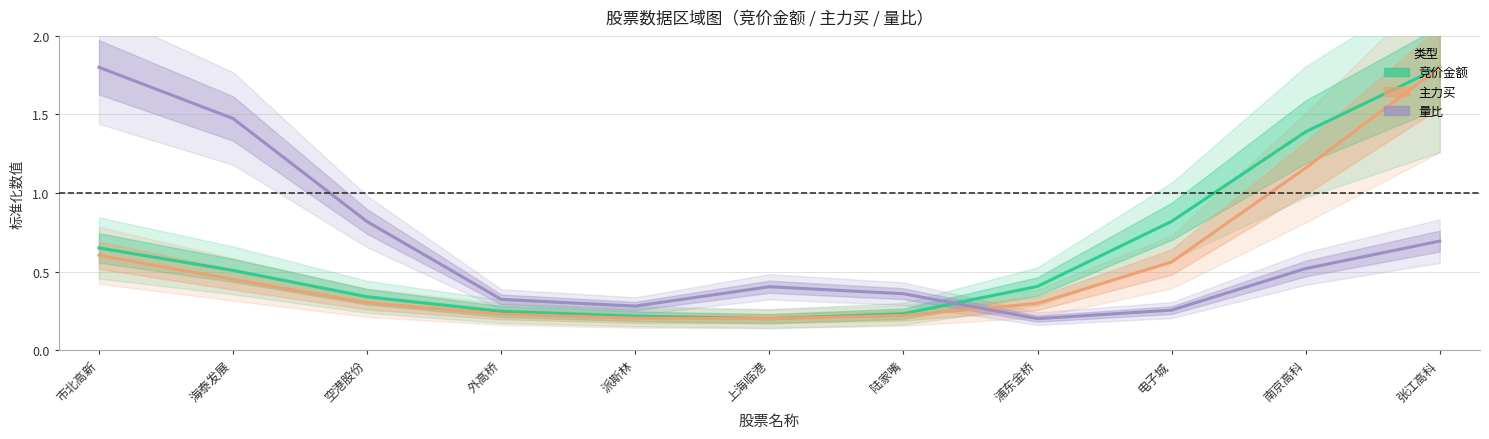

What is the total value across all series at 外高桥?

0.8